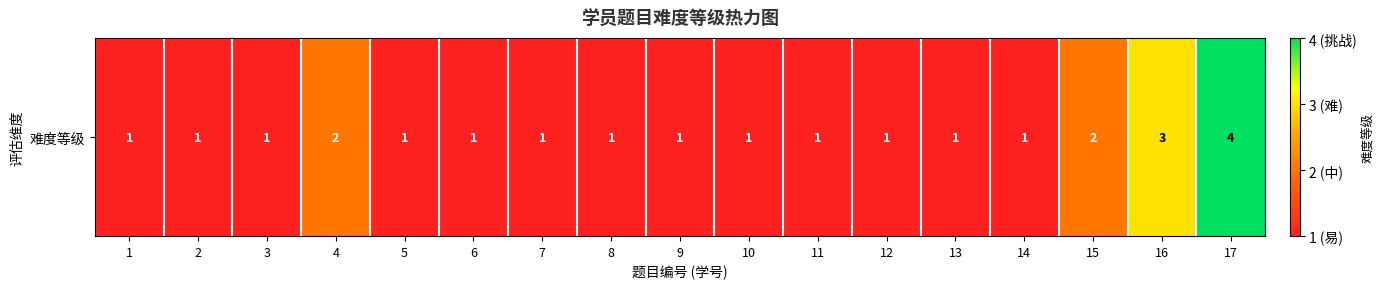

What is the change in value from 4 to 14?

-1